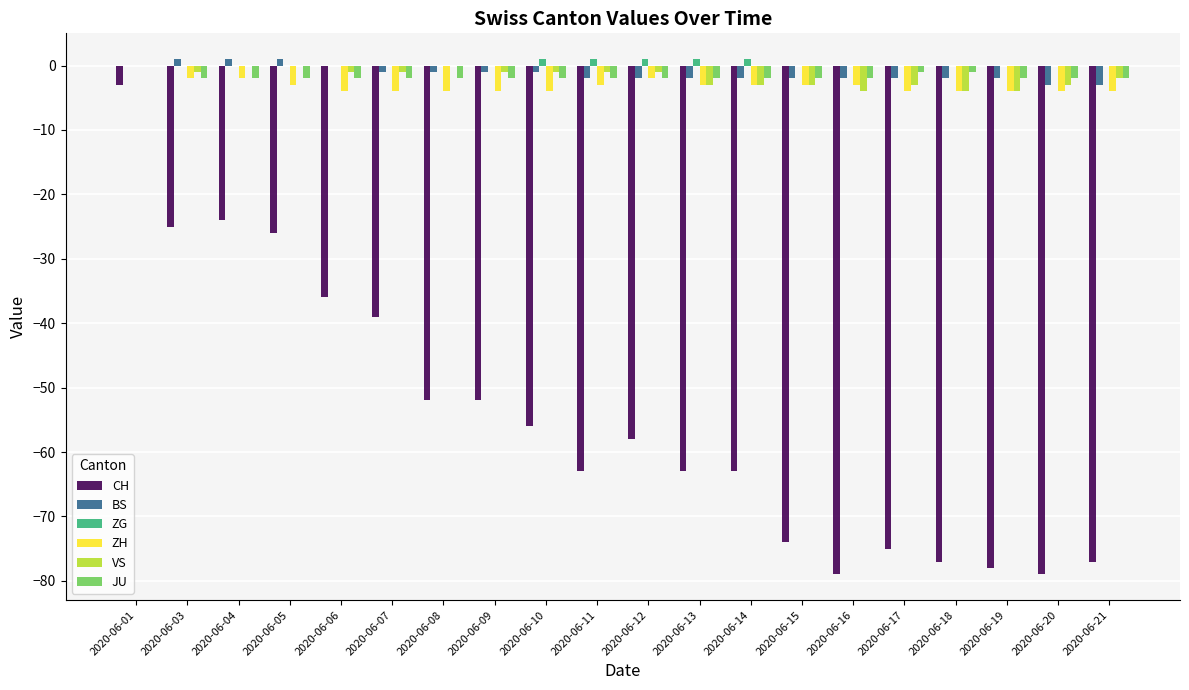

Reading left to right, list all the values displayed in this chart.

CH: -3	-25	-24	-26	-36	-39	-52	-52	-56	-63	-58	-63	-63	-74	-79	-75	-77	-78	-79	-77
BS: 0	1	1	1	0	-1	-1	-1	-1	-2	-2	-2	-2	-2	-2	-2	-2	-2	-3	-3
ZG: 0	0	0	0	0	0	0	0	1	1	1	1	1	0	0	0	0	0	0	0
ZH: 0	-2	-2	-3	-4	-4	-4	-4	-4	-3	-2	-3	-3	-3	-3	-4	-4	-4	-4	-4
VS: 0	-1	0	0	-1	-1	0	-1	-1	-1	-1	-3	-3	-3	-4	-3	-4	-4	-3	-2
JU: 0	-2	-2	-2	-2	-2	-2	-2	-2	-2	-2	-2	-2	-2	-2	-1	-1	-2	-2	-2